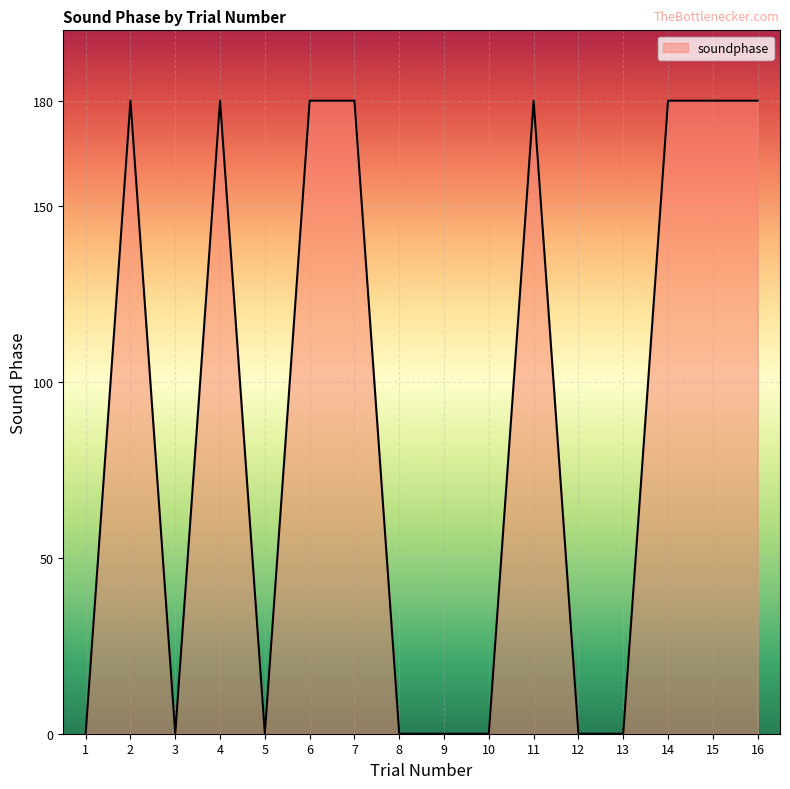

Between 10 and 16, which is larger?

16